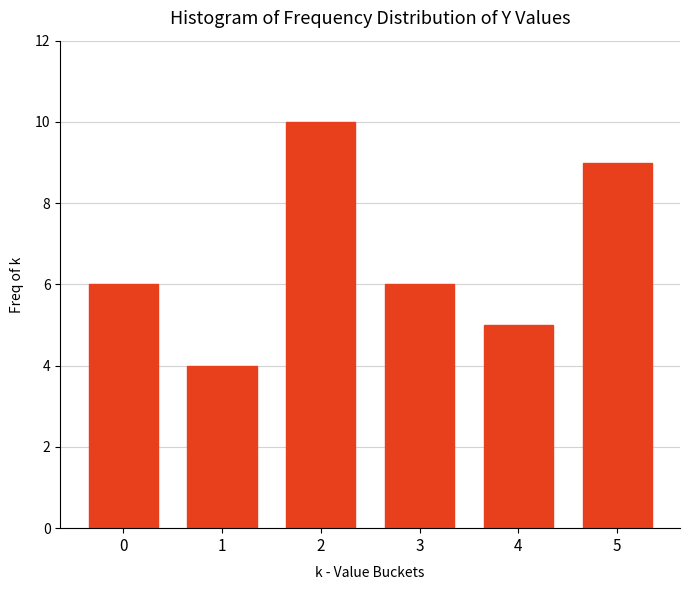

Reading left to right, what are all the values shown in this chart?

0=6	1=4	2=10	3=6	4=5	5=9